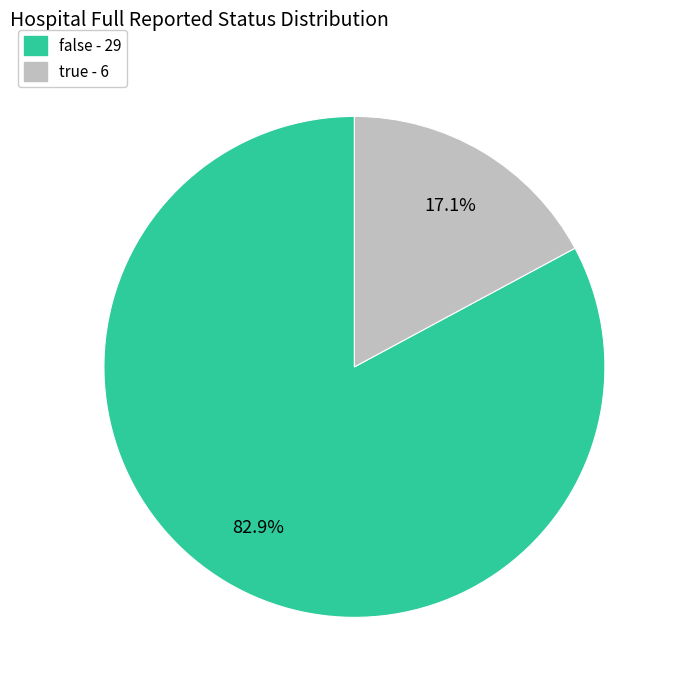

What is the ratio of the value at false - 29 to the value at true - 6?

4.8